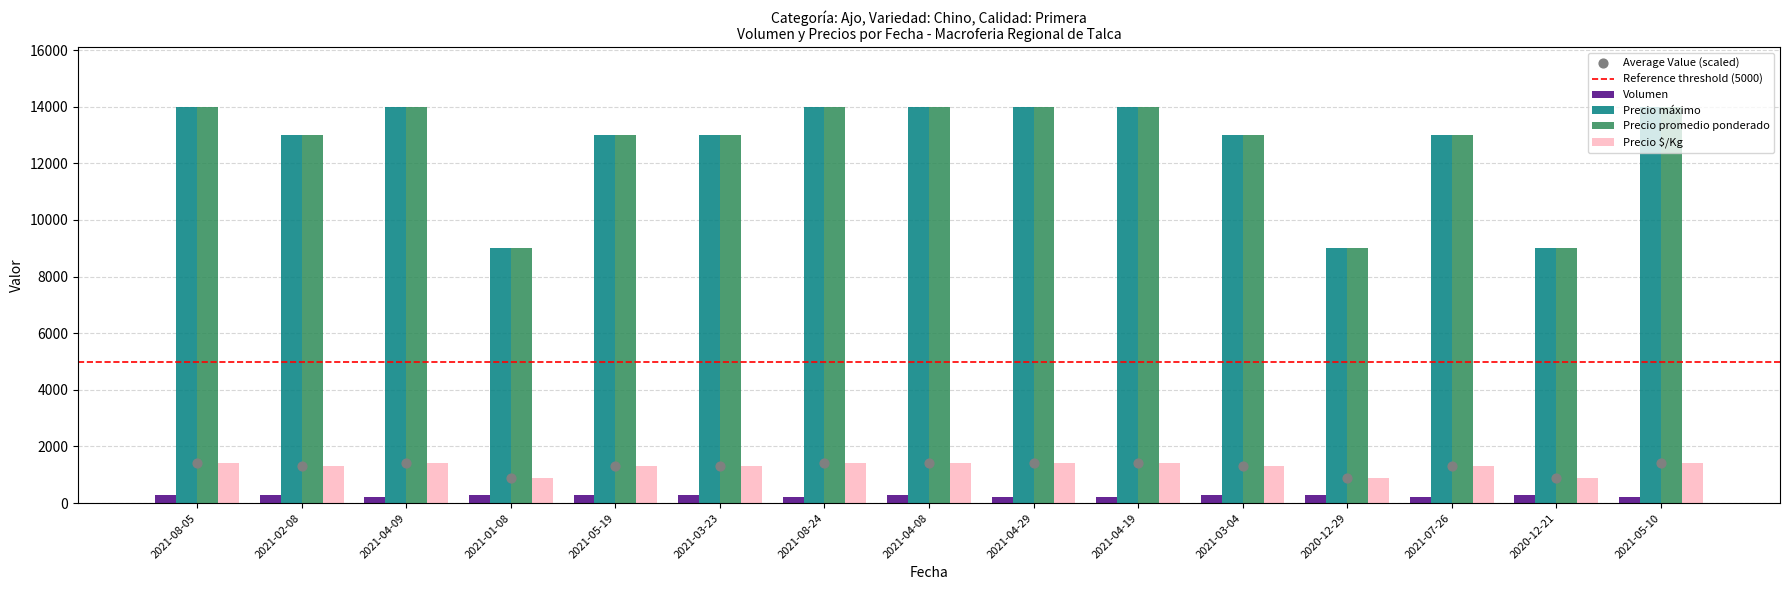

Is the value of Precio promedio ponderado at 2021-05-19 greater than the value of Volumen at 2021-01-08?

Yes